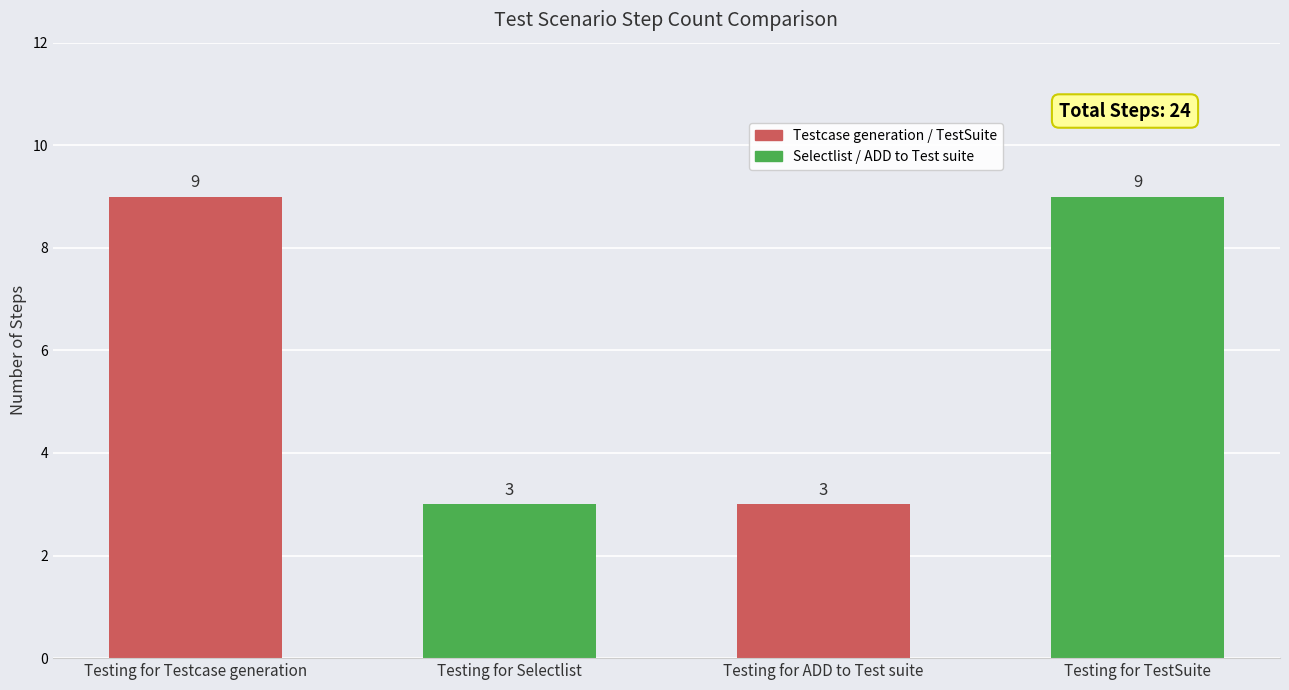

What is the average value?

6